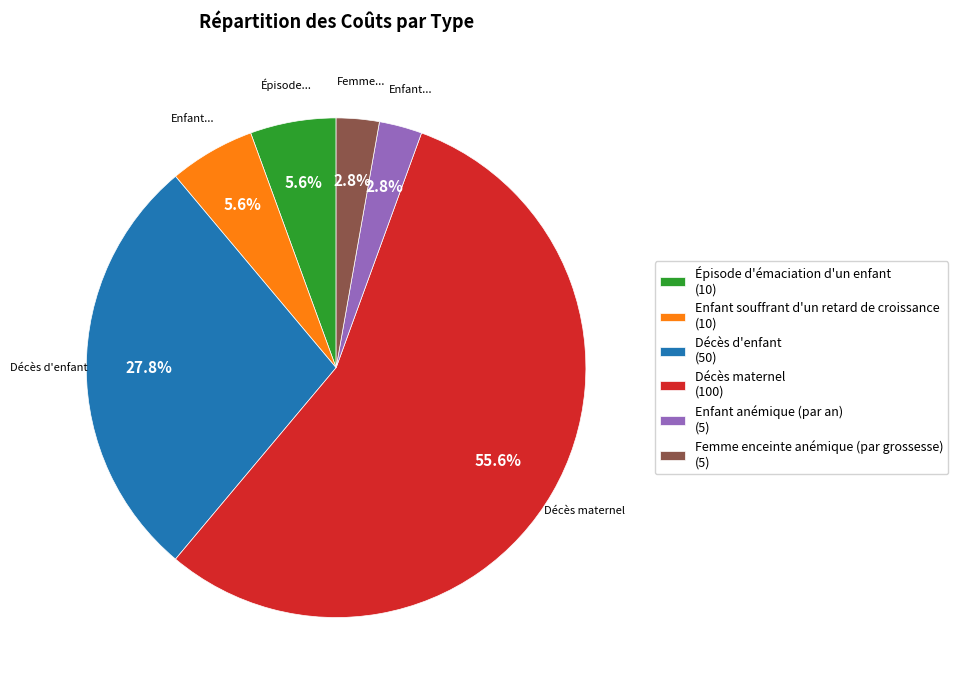

How many slices are in this pie chart?

6